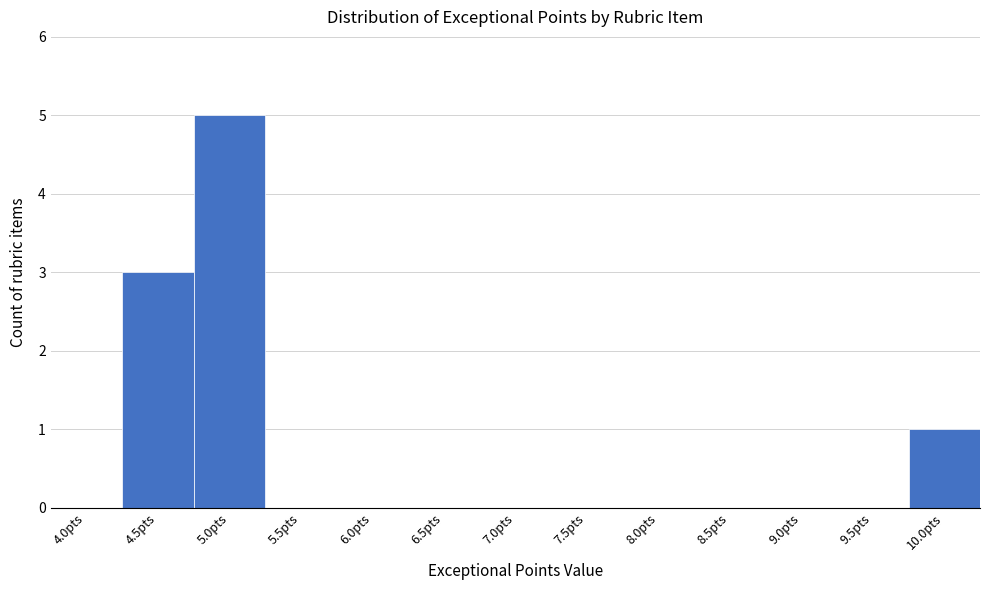

Reading left to right, list all the values displayed in this chart.

4.0pts=0	4.5pts=3	5.0pts=5	5.5pts=0	6.0pts=0	6.5pts=0	7.0pts=0	7.5pts=0	8.0pts=0	8.5pts=0	9.0pts=0	9.5pts=0	10.0pts=1